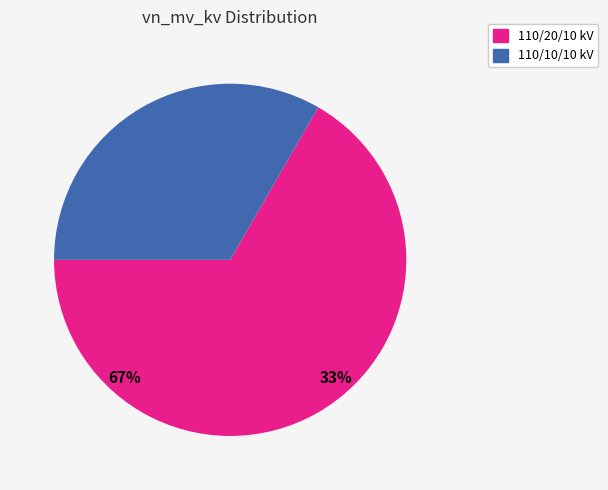

Combined, do 63/25/38 MVA 110/10/10 kV and 63/25/38 MVA 110/20/10 kV account for over 50%?

Yes